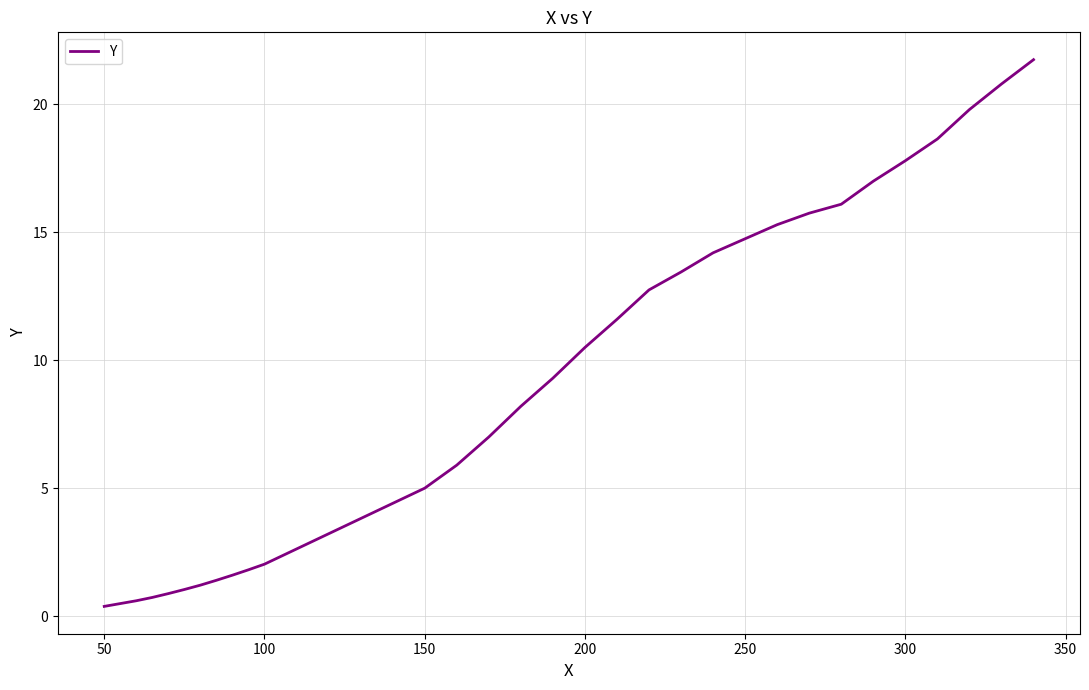

What is the greatest value displayed?

21.8